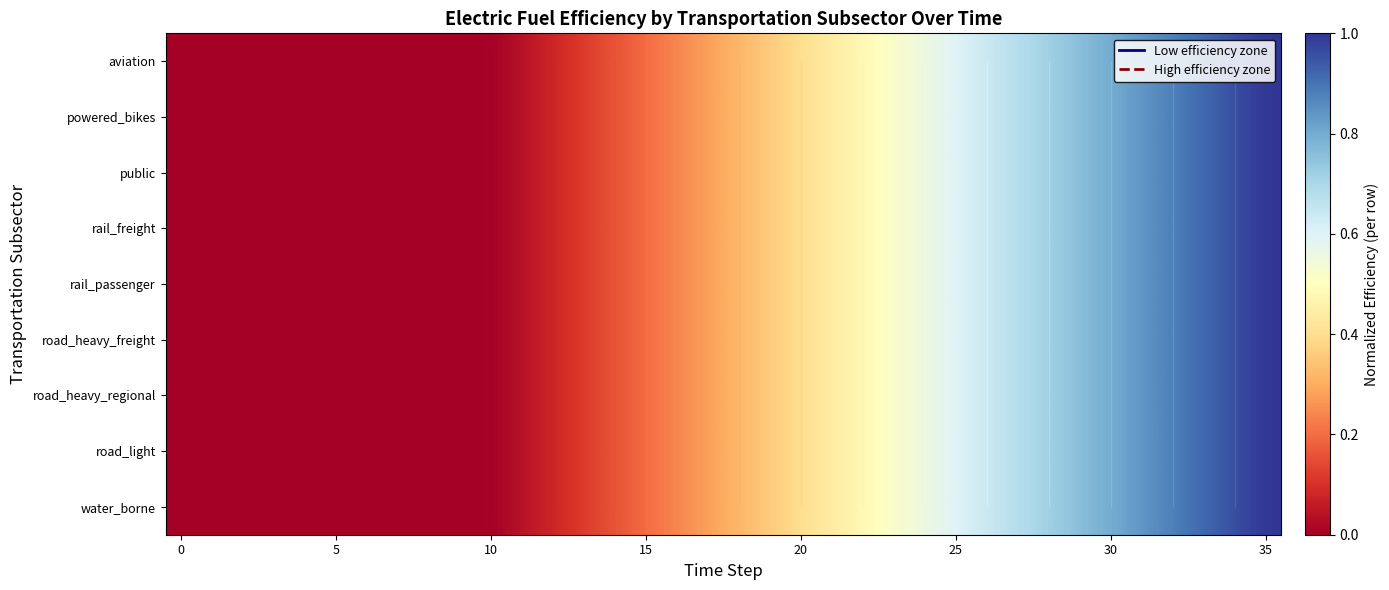

How many values in road_light are above zero?

25